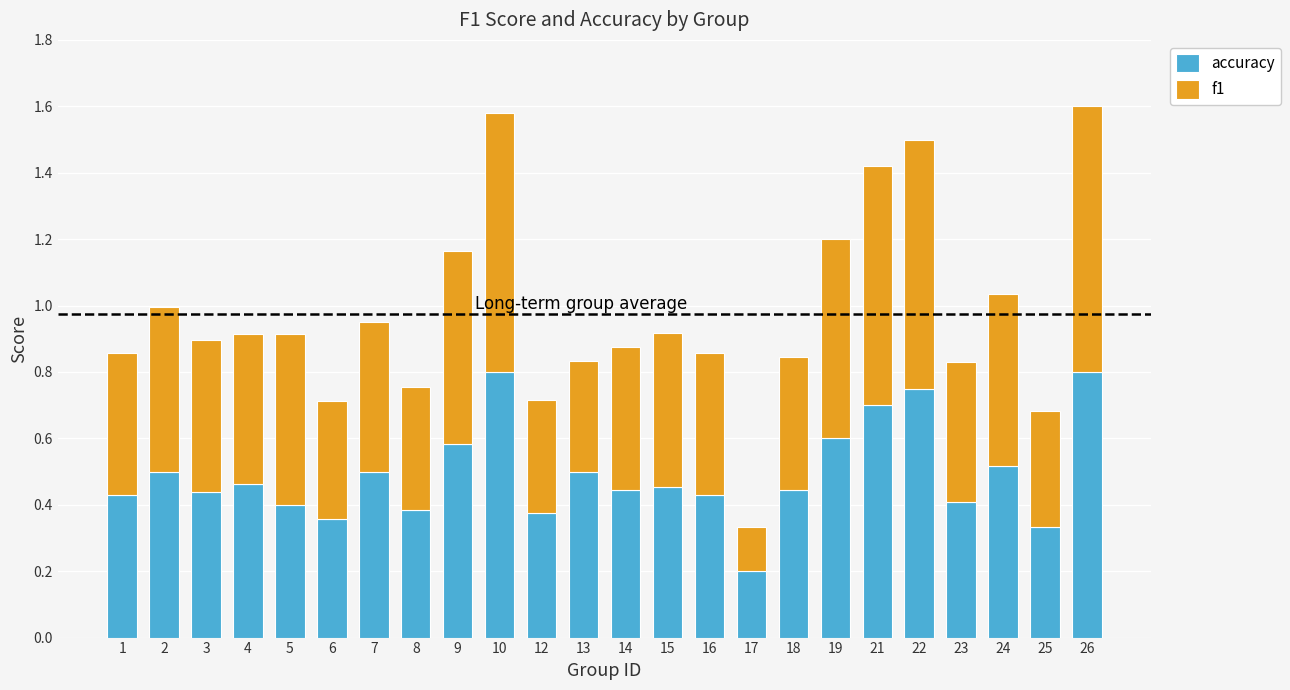

What is the total value across all series at 14?

0.9